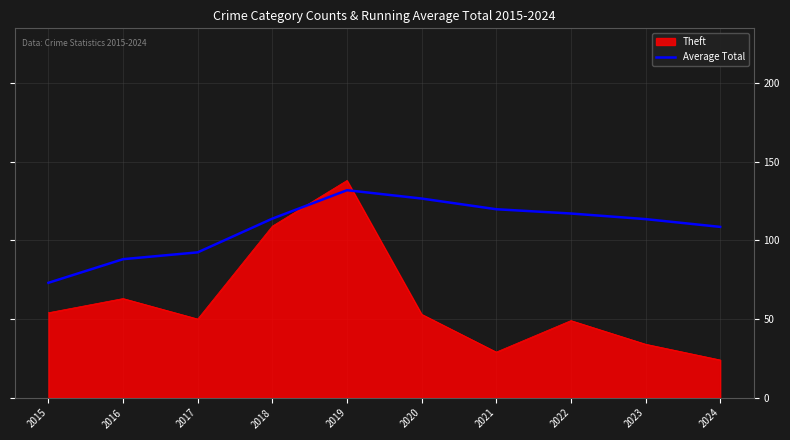

After their last crossing, which series has the higher values: Theft or Average Total?

Average Total